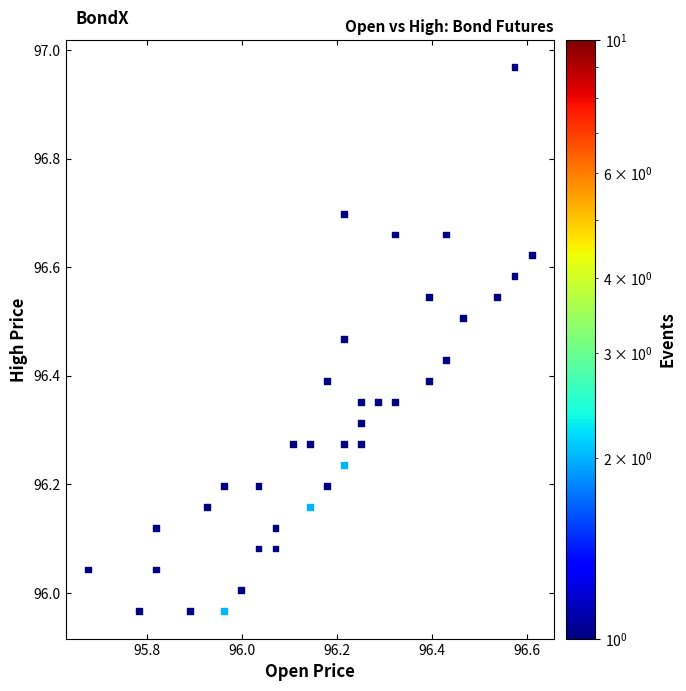

What is the range of Y values (max minus min)?

1.0